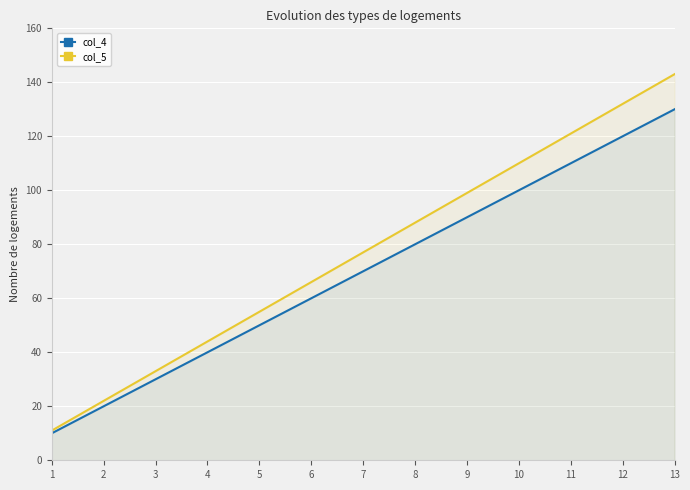

Where is col_4 nearest to the value 70?

7